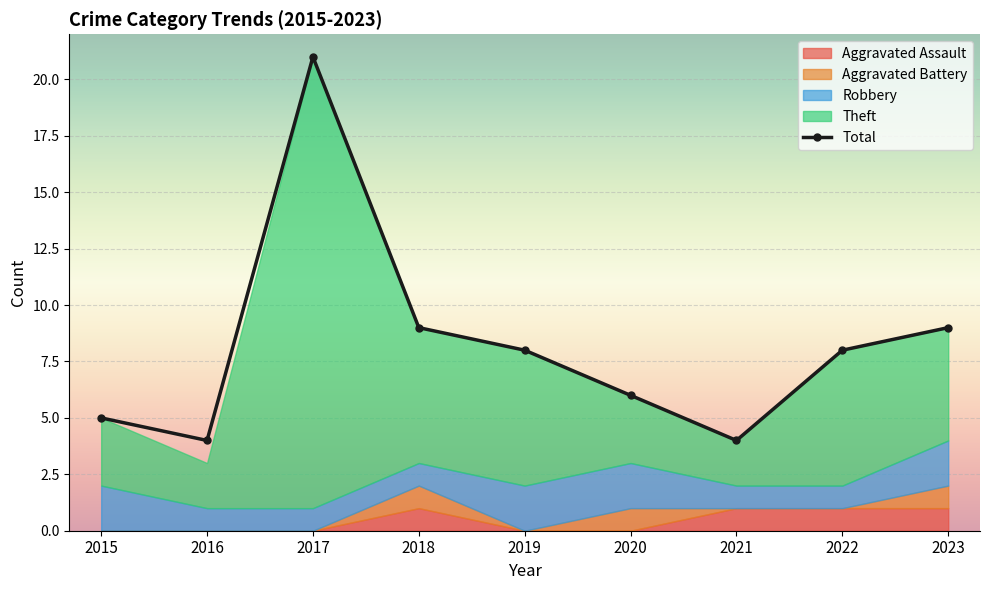

Where is the data nearest to the value 12?

2018